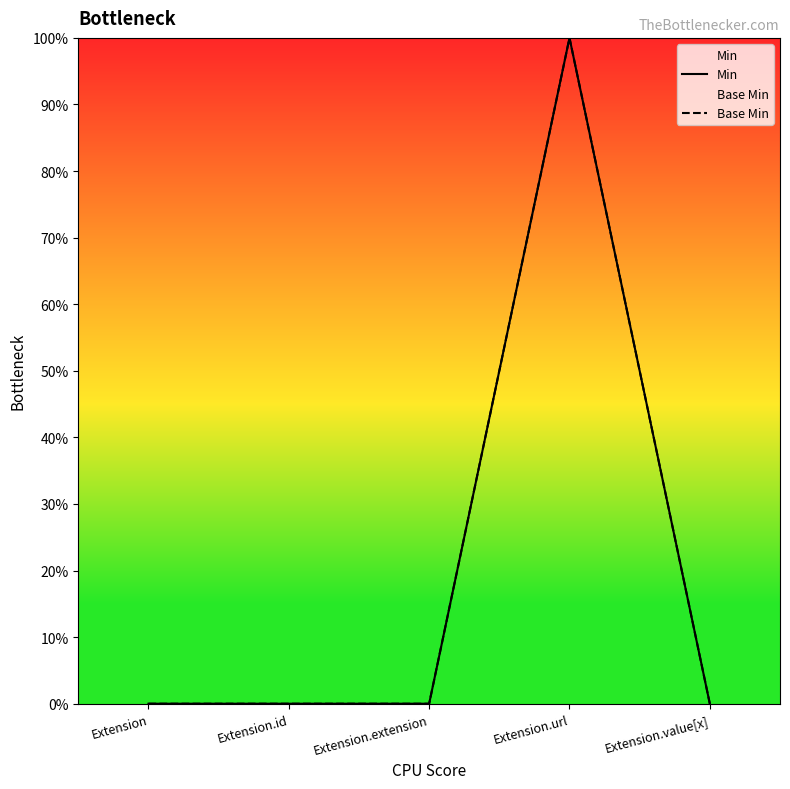

Reading right to left, transcribe all the data shown in this chart.

Min: Extension.value[x]=0	Extension.url=1	Extension.extension=0	Extension.id=0	Extension=0
Base Min: Extension.value[x]=0	Extension.url=1	Extension.extension=0	Extension.id=0	Extension=0